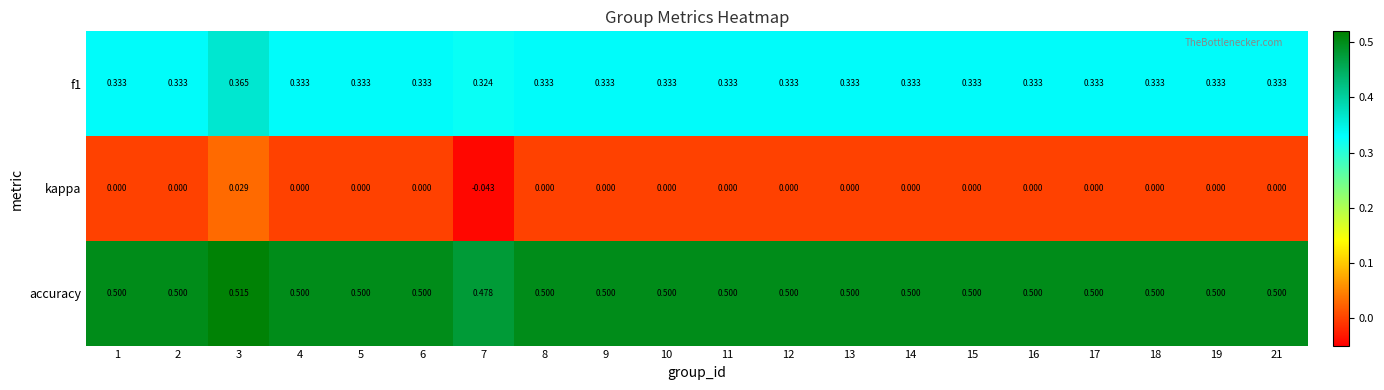

Rank the series at 8 from lowest to highest value.

kappa, f1, accuracy